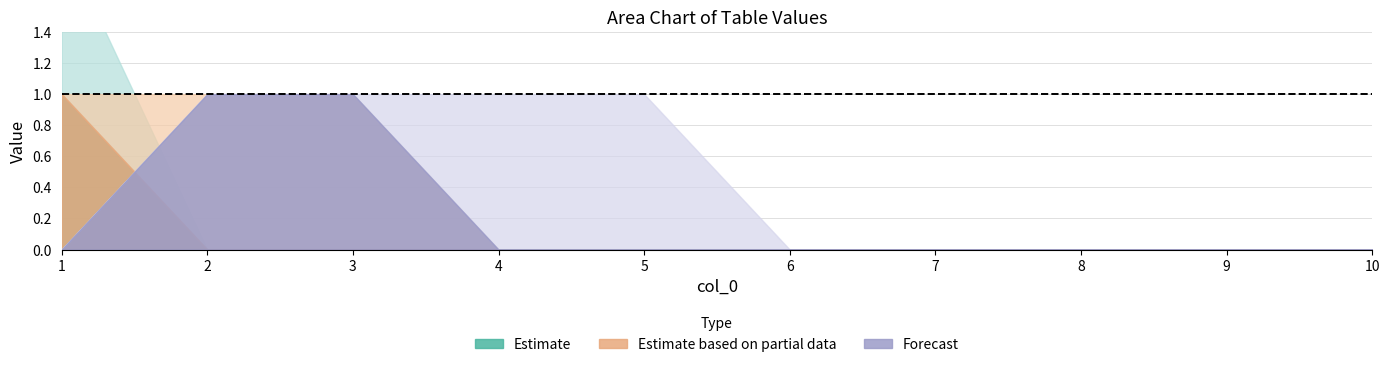

Which category has the highest value across all series?

1